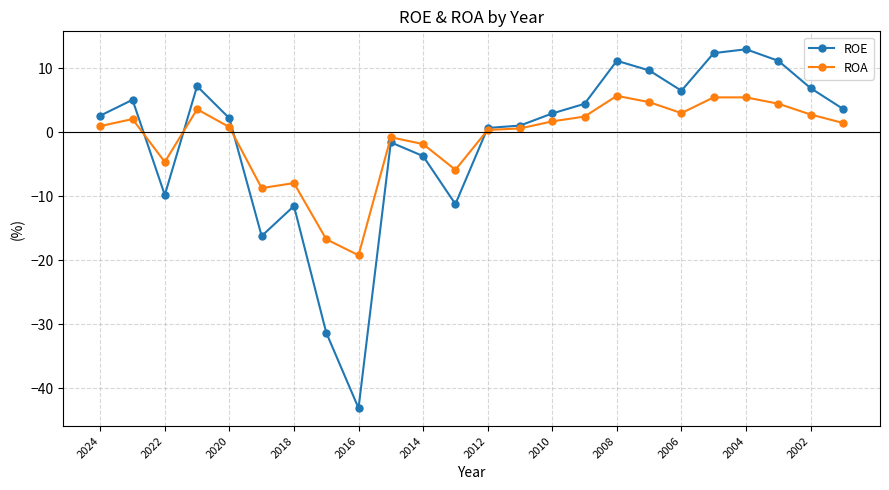

List the series in order of their peak value, lowest first.

ROA, ROE